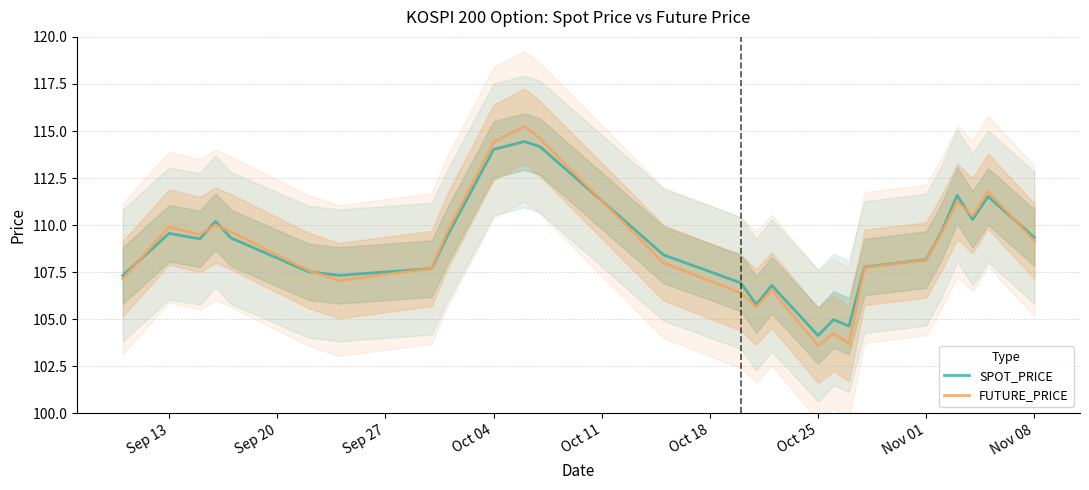

After their last crossing, which series has the higher values: FUTURE_PRICE or SPOT_PRICE?

SPOT_PRICE